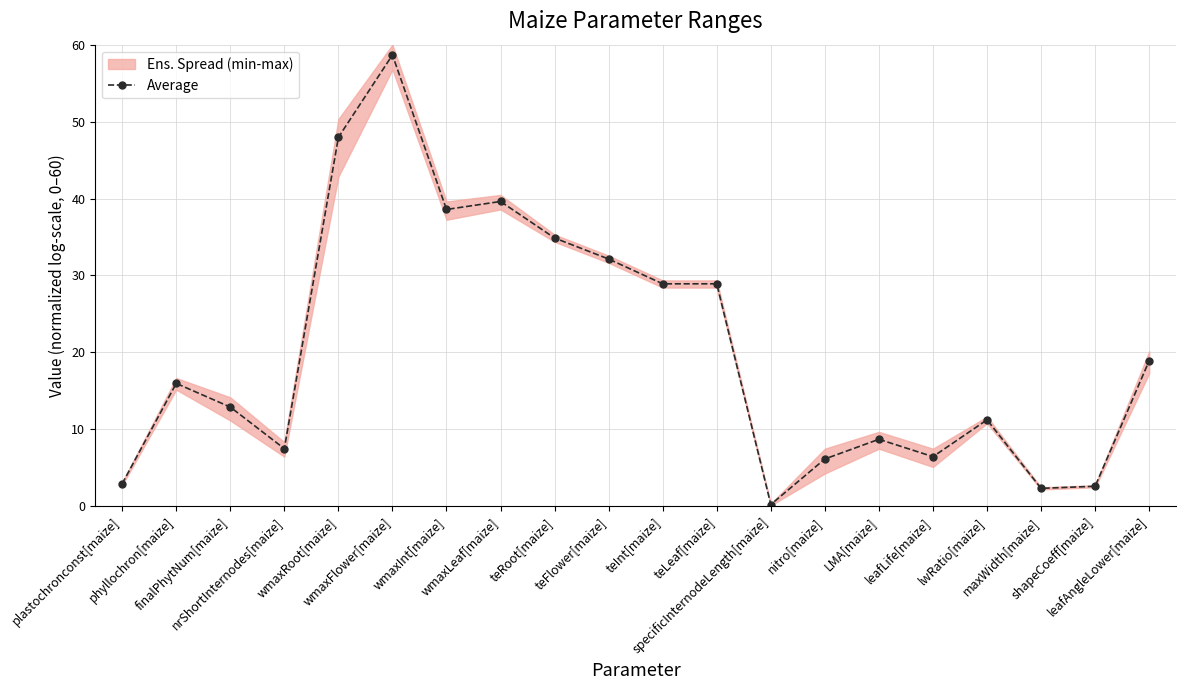

What is the label of the 15th point from the right?

wmaxFlower[maize]